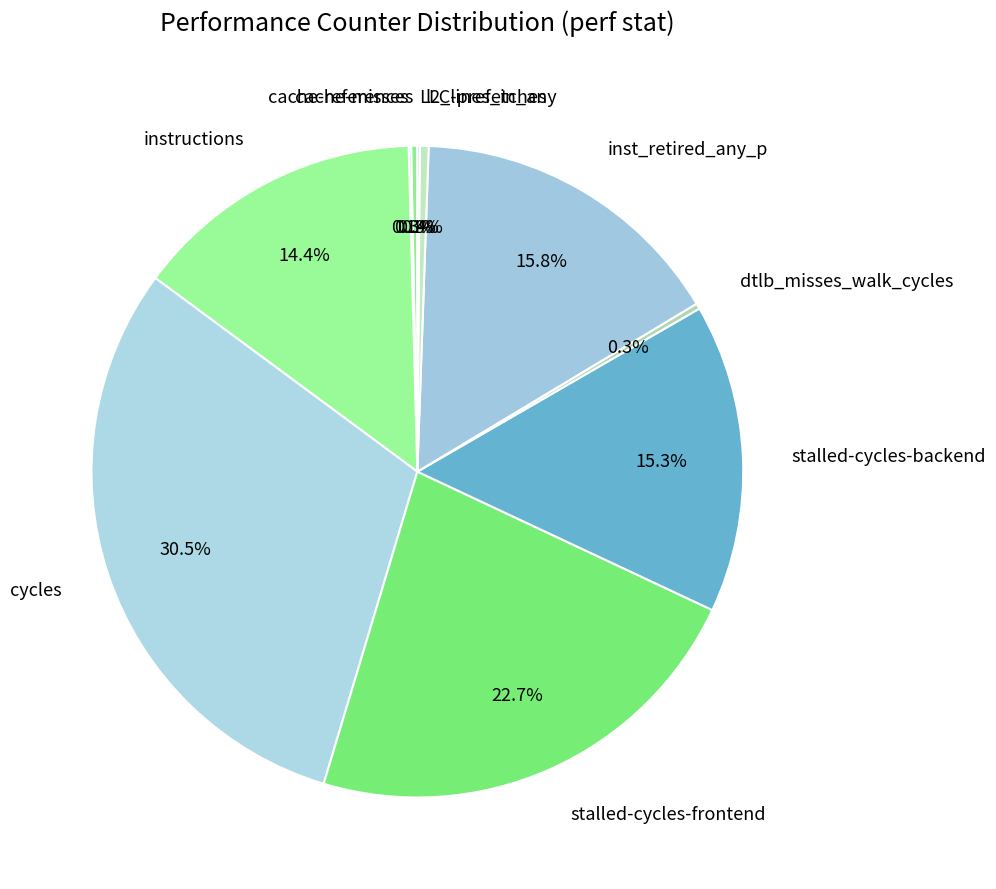

The stalled-cycles-frontend slice represents 36% of the pie. True or false?

False